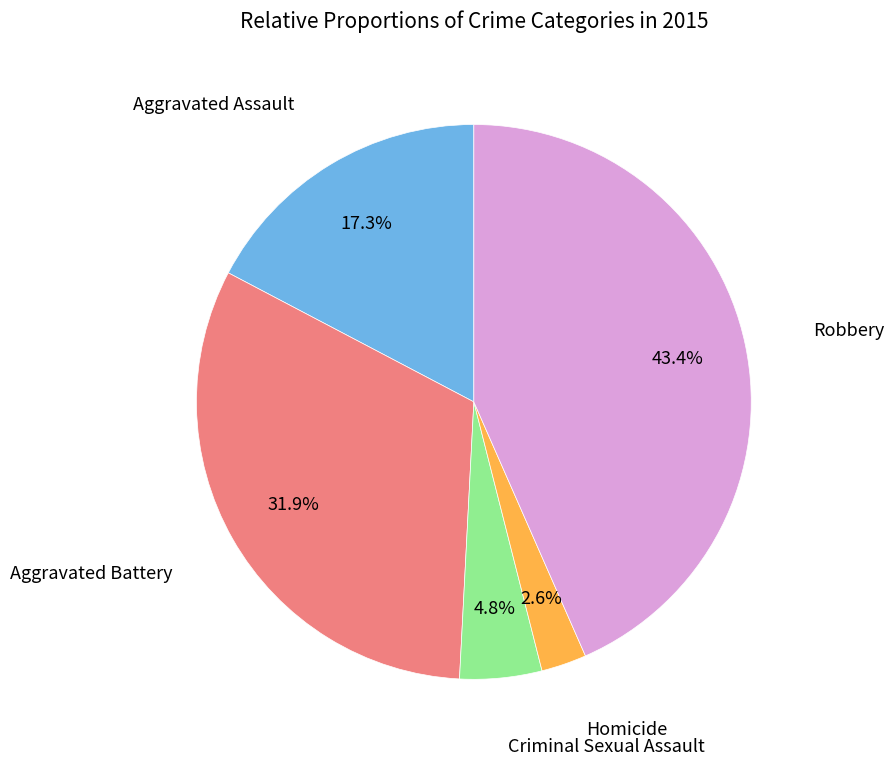

Does any single category account for the majority?

No